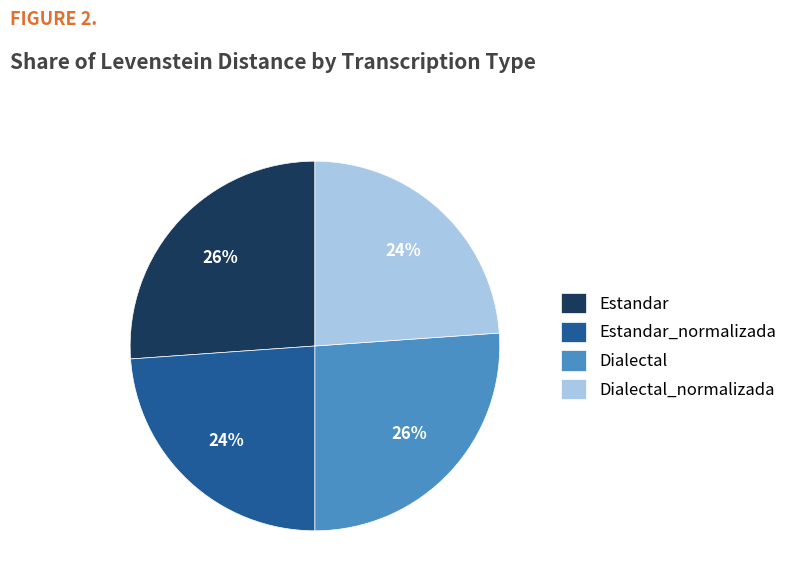

Do Dialectal and Estandar together represent more than half of the pie?

Yes